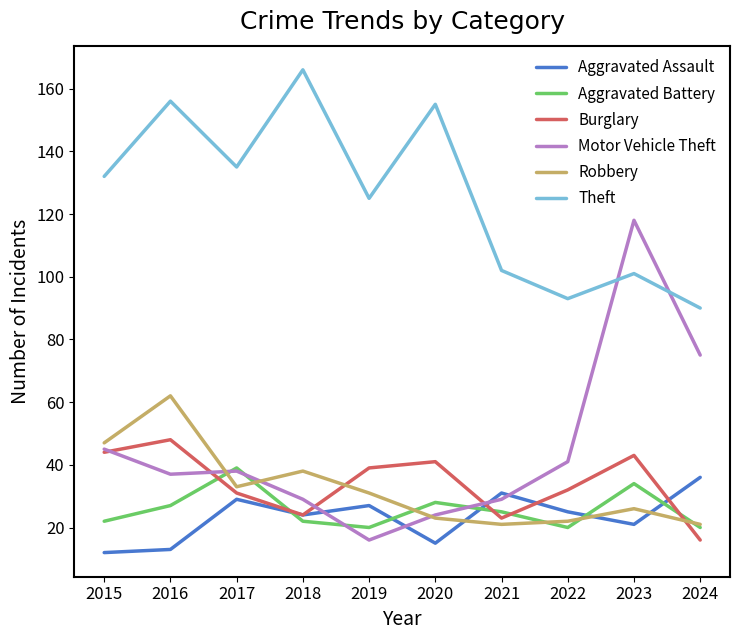

Where does the Motor Vehicle Theft series first go above 38?

2015